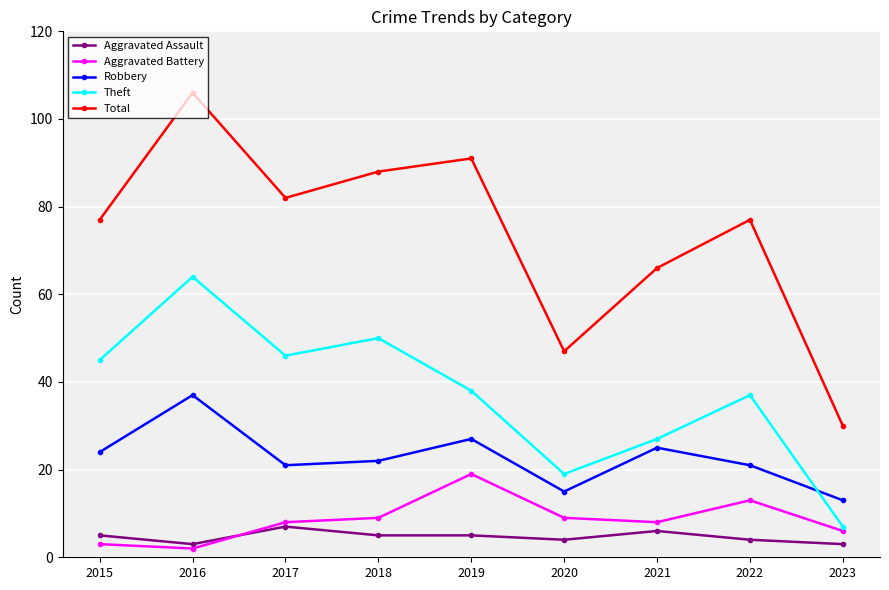

What is the spread (max minus min) of values at 2015?

74